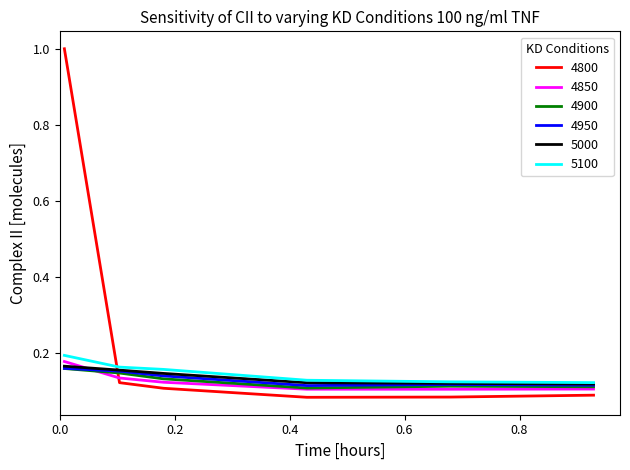

Which series has the widest spread of values?

4800